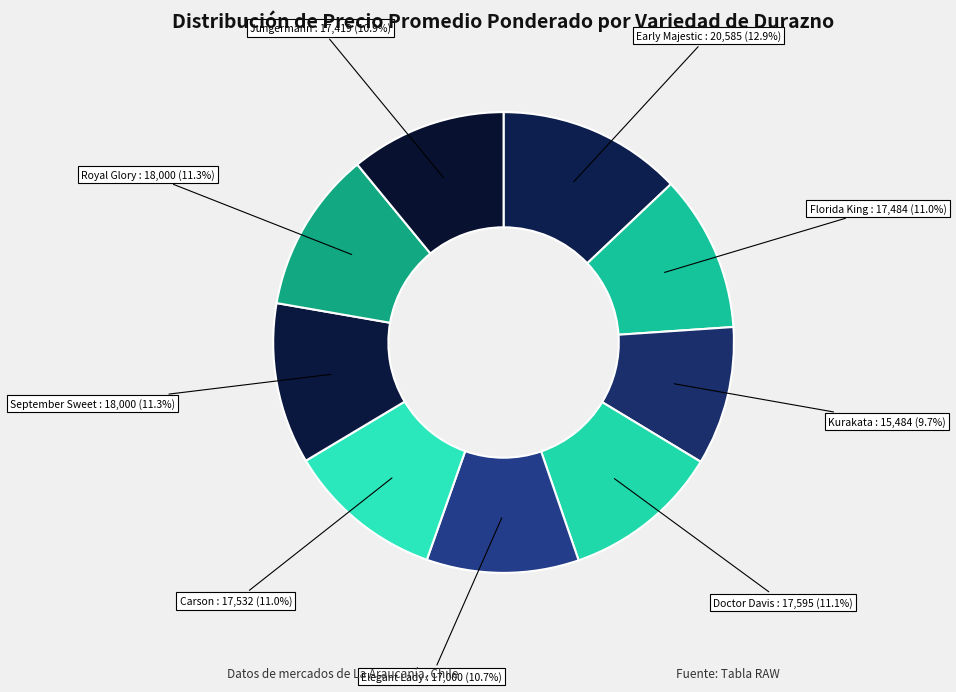

How many slices are in this pie chart?

9